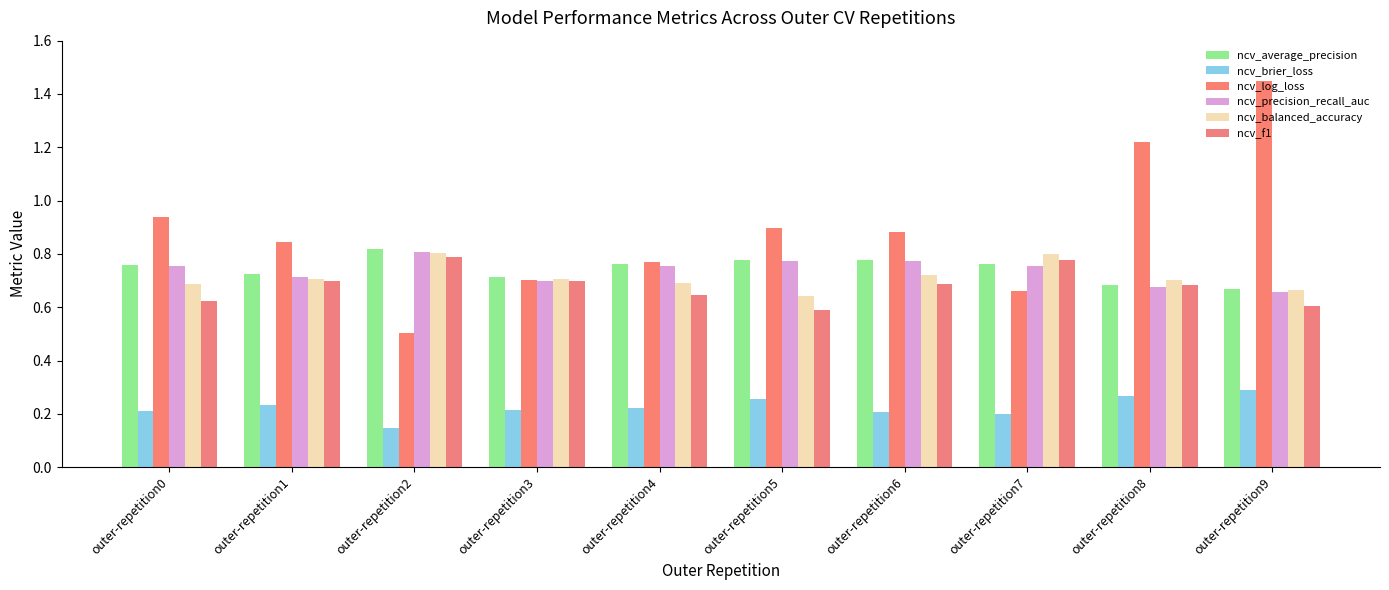

Between outer-repetition3 and outer-repetition8, which is larger?

outer-repetition3